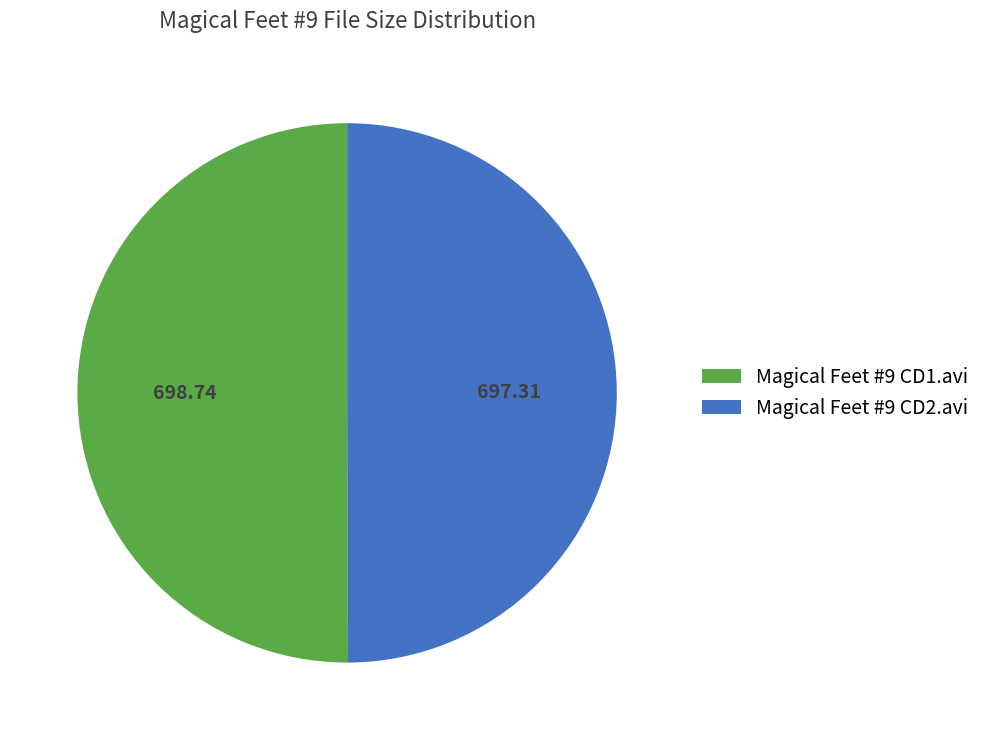

Is it true that Magical Feet #9 CD1.avi is 50% of the pie?

True